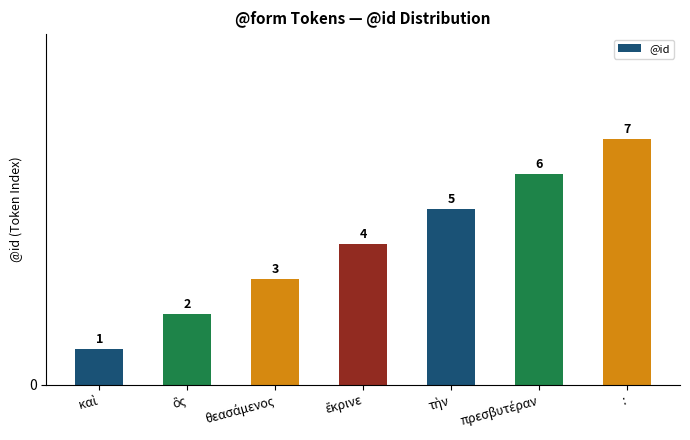

Reading left to right, list all the values displayed in this chart.

1	2	3	4	5	6	7